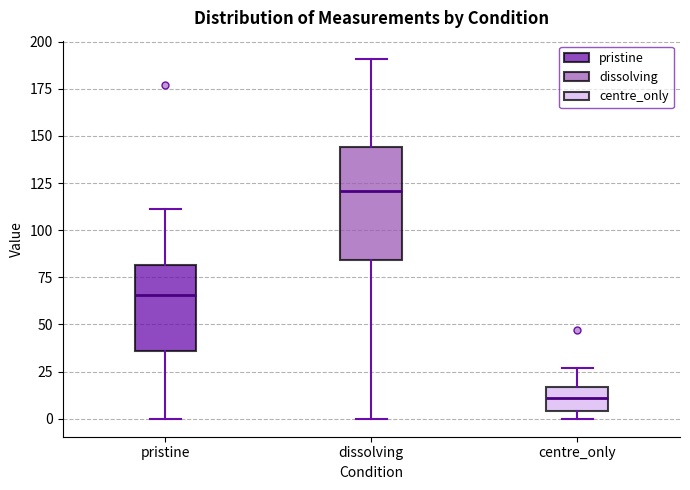

Reading left to right, read every box against the y-axis: the position of its median line, the range the box covers, and the ends of its whiskers. The values are not printed on the chart, so give them approximately, as read against the axis.

pristine: median 65, box 35 to 80, whiskers 0 to 110
dissolving: median 120, box 85 to 145, whiskers 0 to 190
centre_only: median 10, box 5 to 15, whiskers 0 to 25